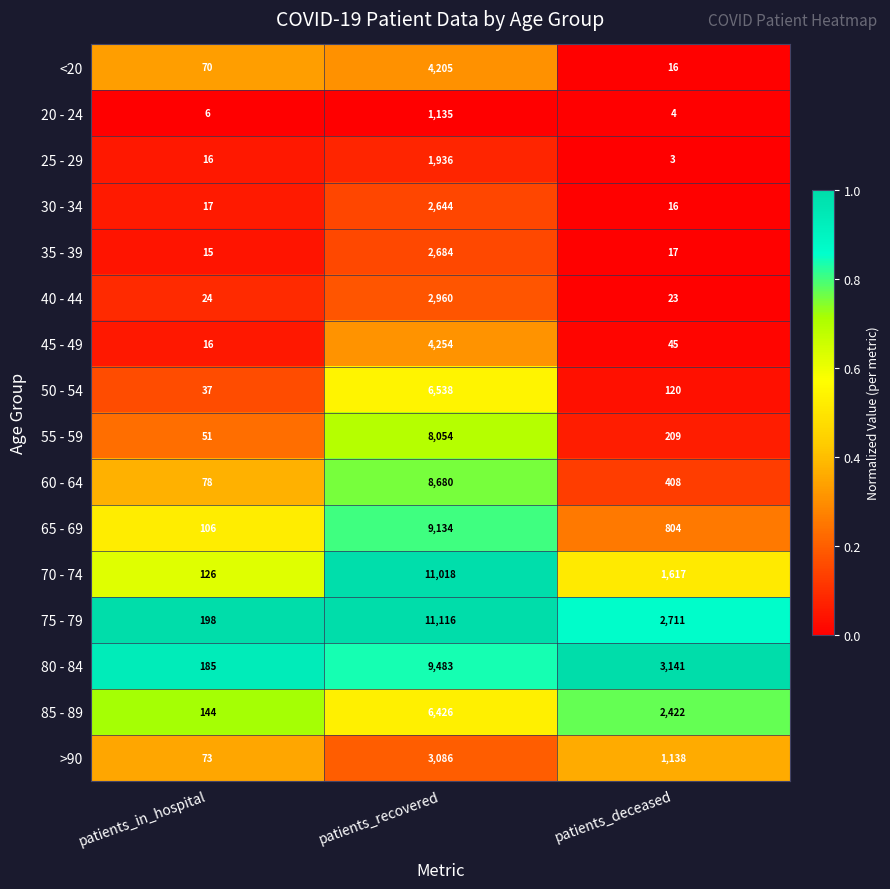

What is the total value across all series at patients_in_hospital?

1162